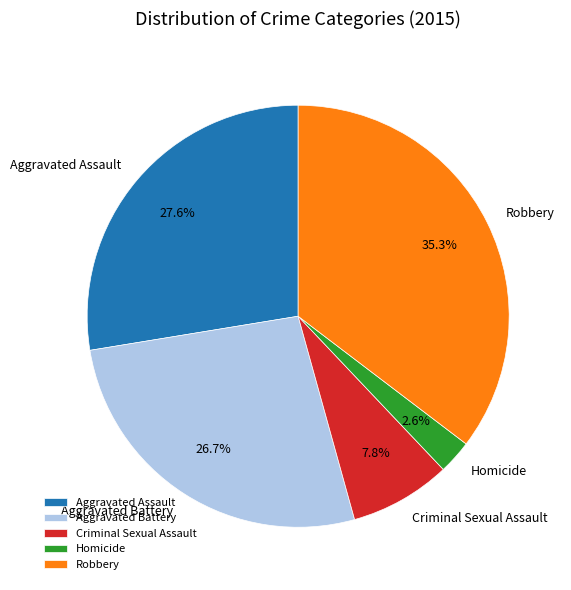

Is it true that Robbery is 48% of the pie?

False